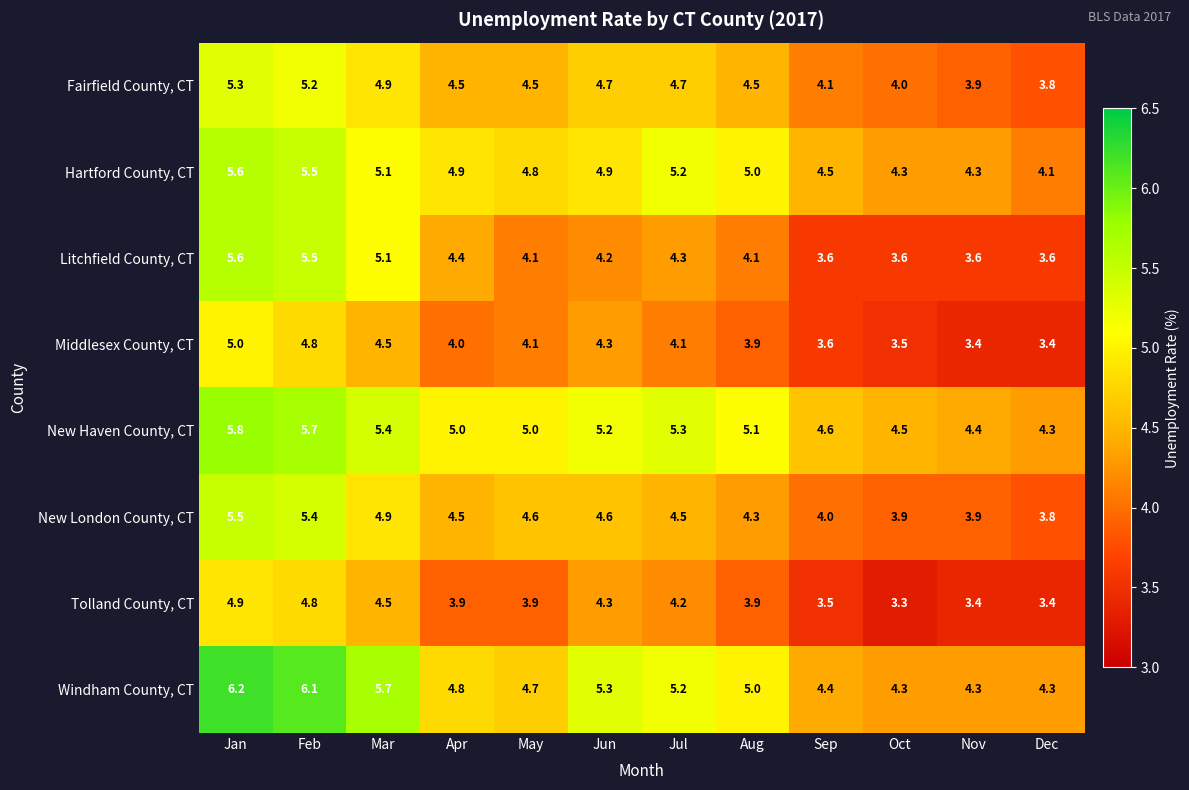

At how many categories does at least one series exceed 4?

12